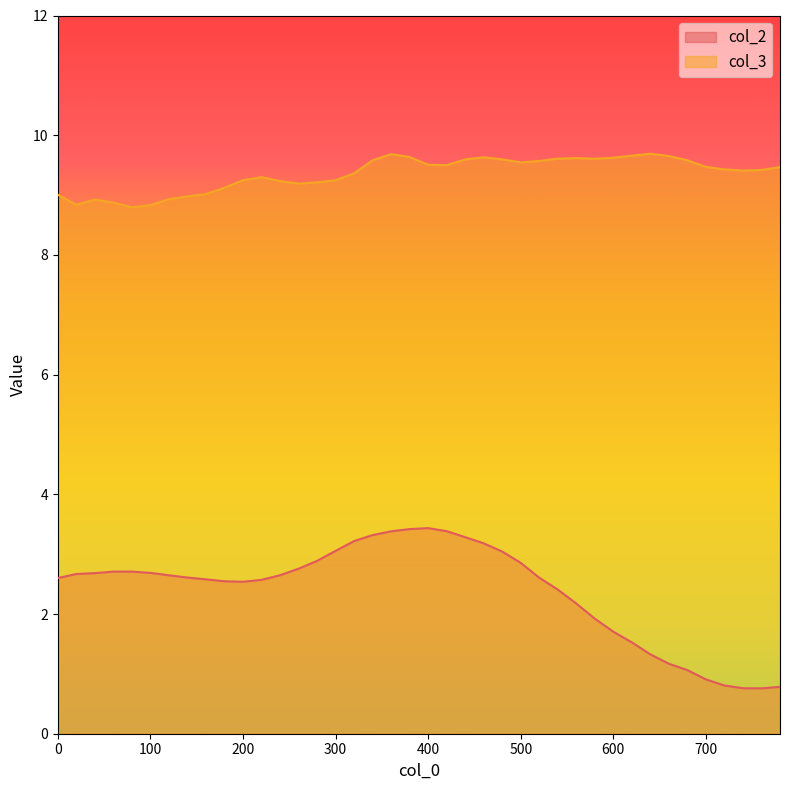

What are all the series names shown in the legend?

col_2, col_3